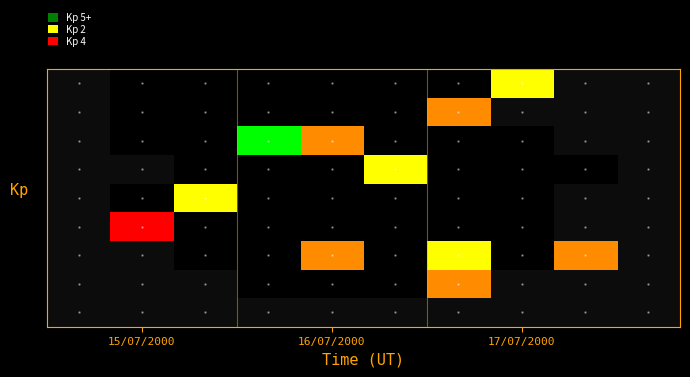

What is the greatest value displayed?

5